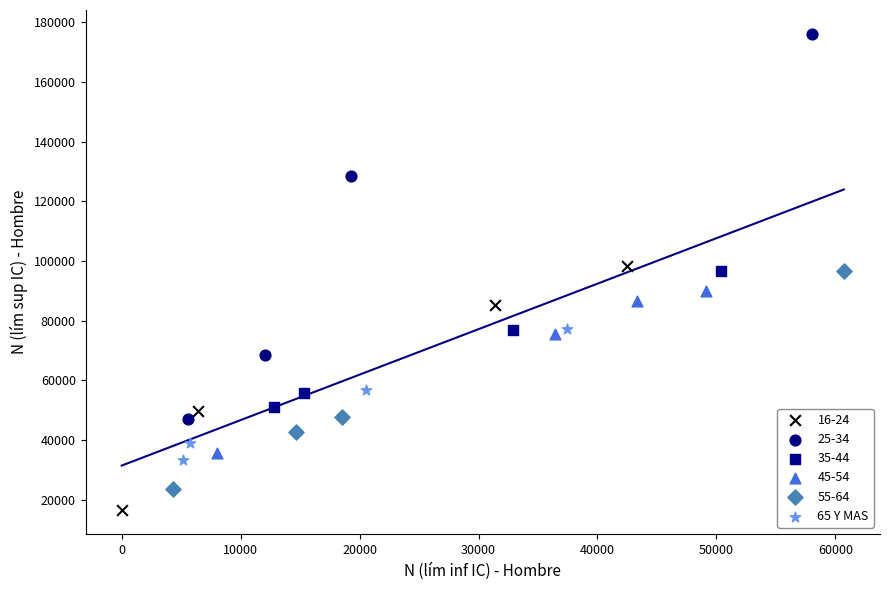

Which series reaches the minimum Y coordinate?

16-24